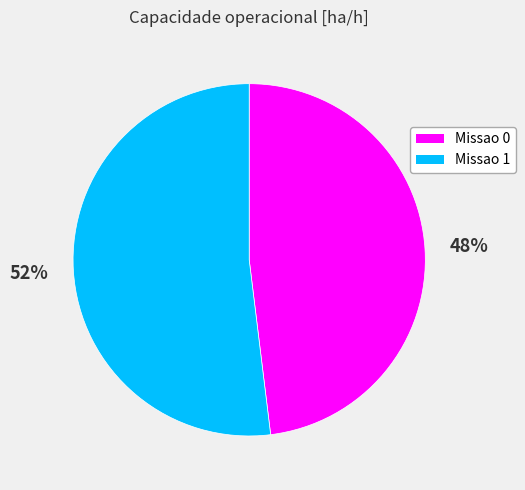

Do Missao 0 and Missao 1 together represent more than half of the pie?

Yes